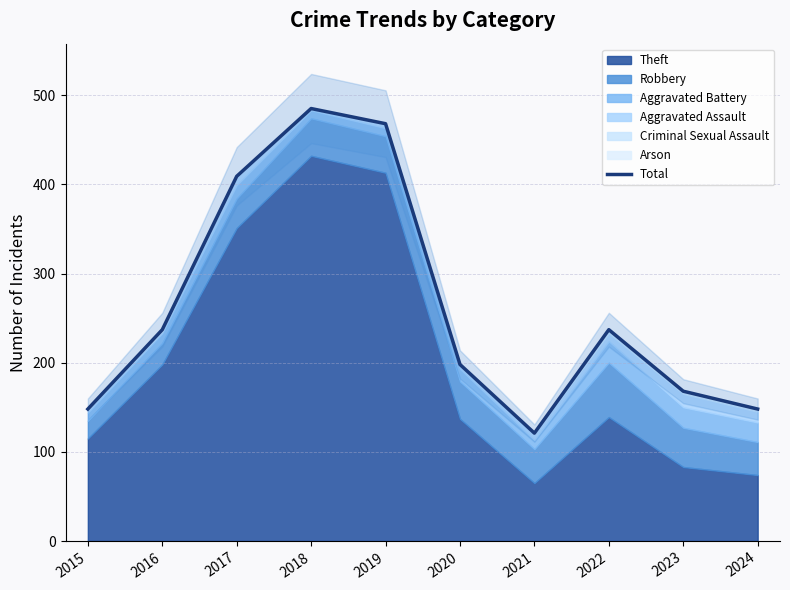

What is the ratio of the value at 2017 to the value at 2021?

3.4